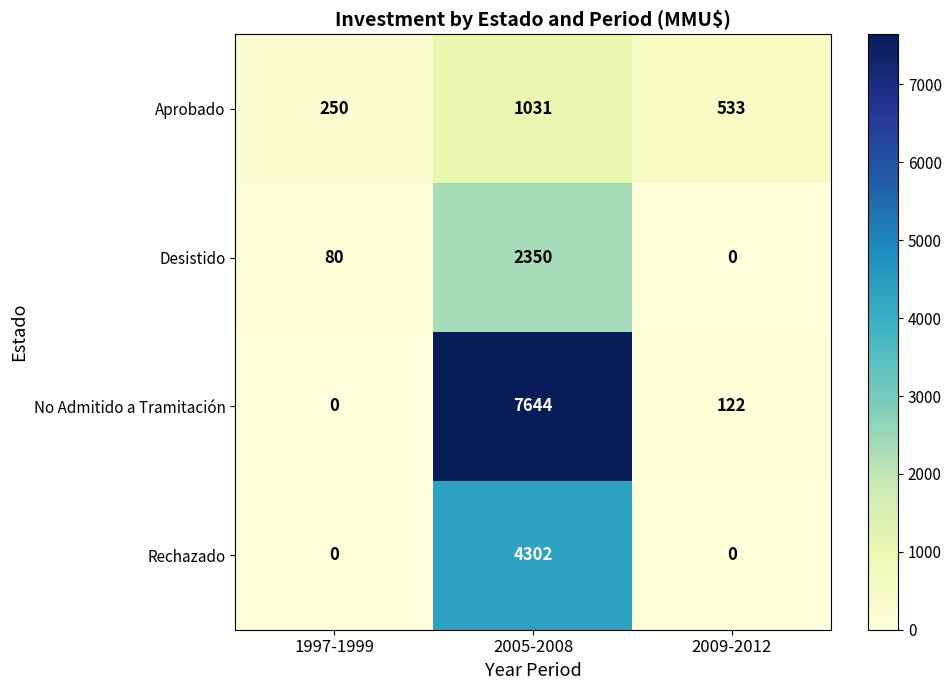

Is it true that Rechazado equals 1388 at 2009-2012?

False